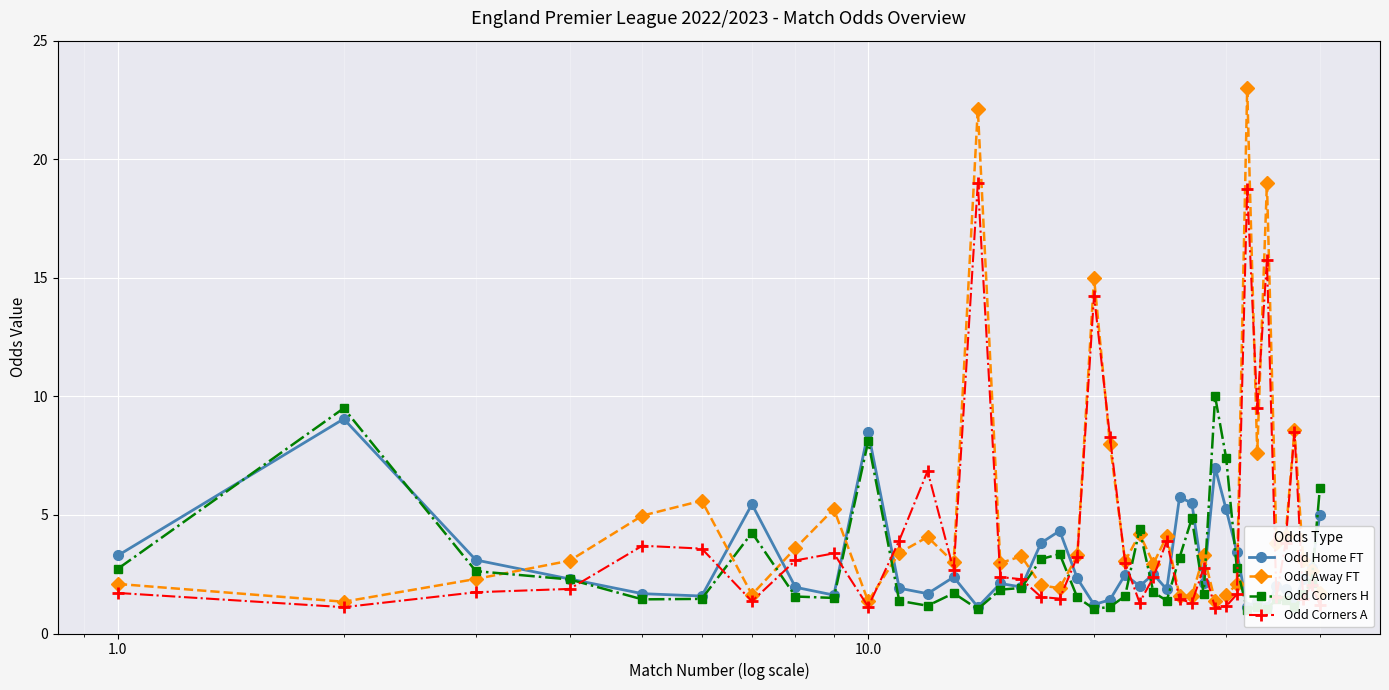

What is the value of the Odd Away FT point at the 36th from the left?

4.1